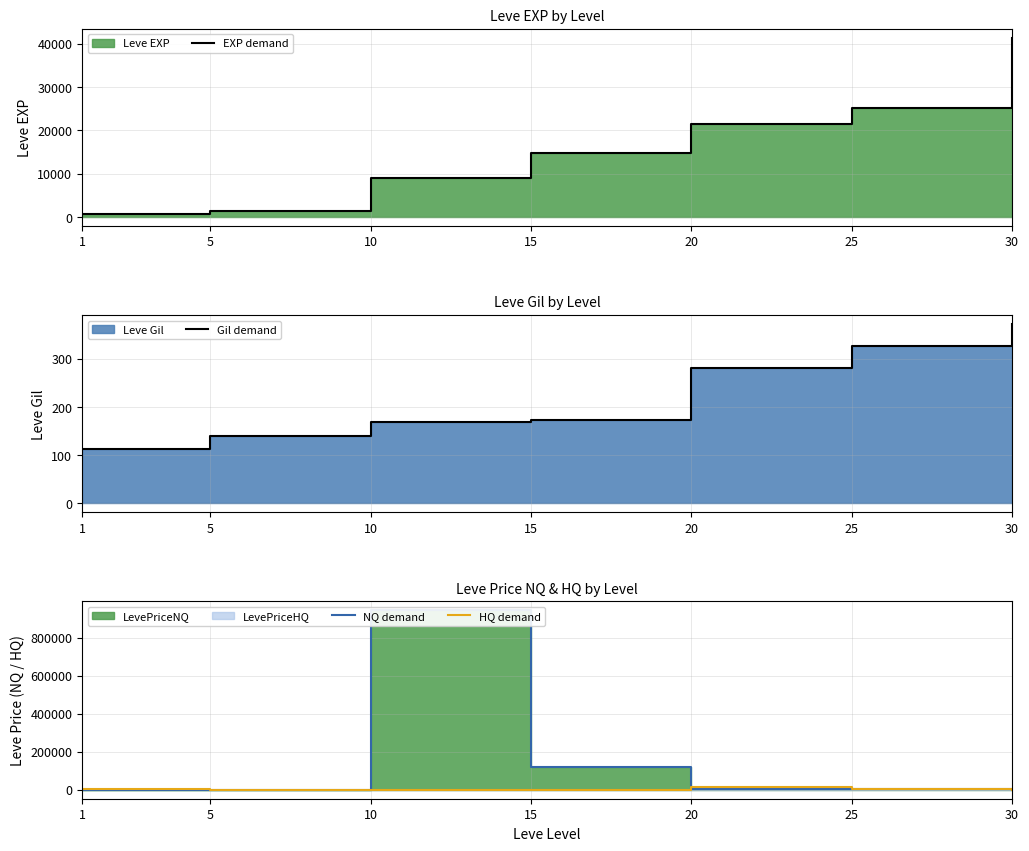

After their last crossing, which series has the higher values: HQ demand or Gil demand?

Gil demand